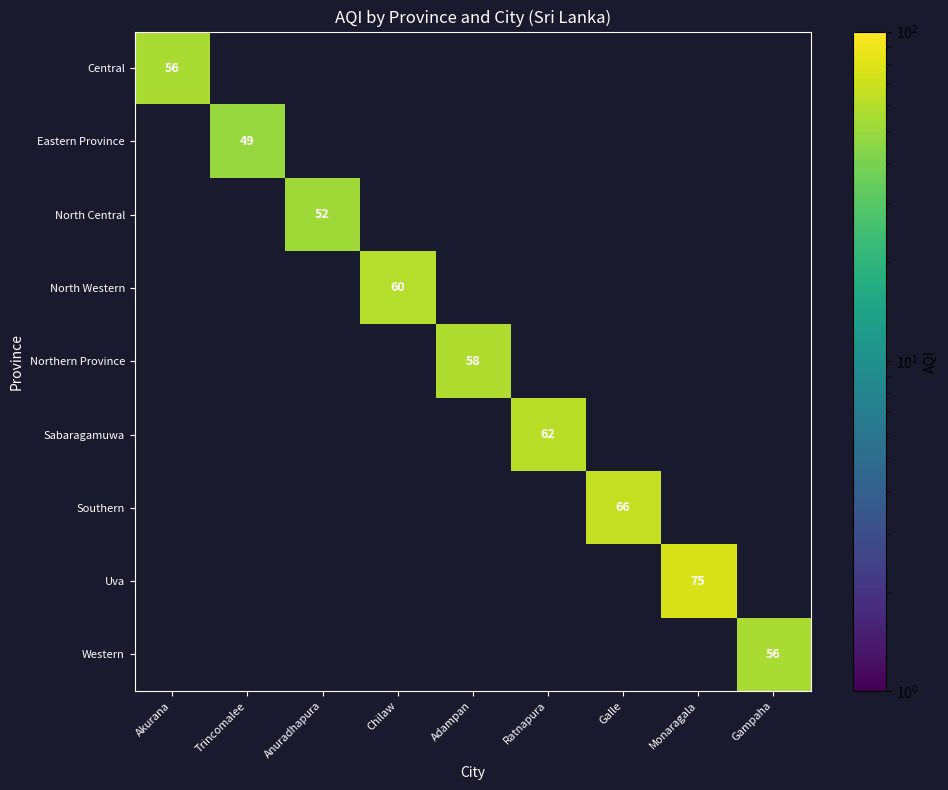

Is it true that Northern Province equals 58 at Adampan?

True